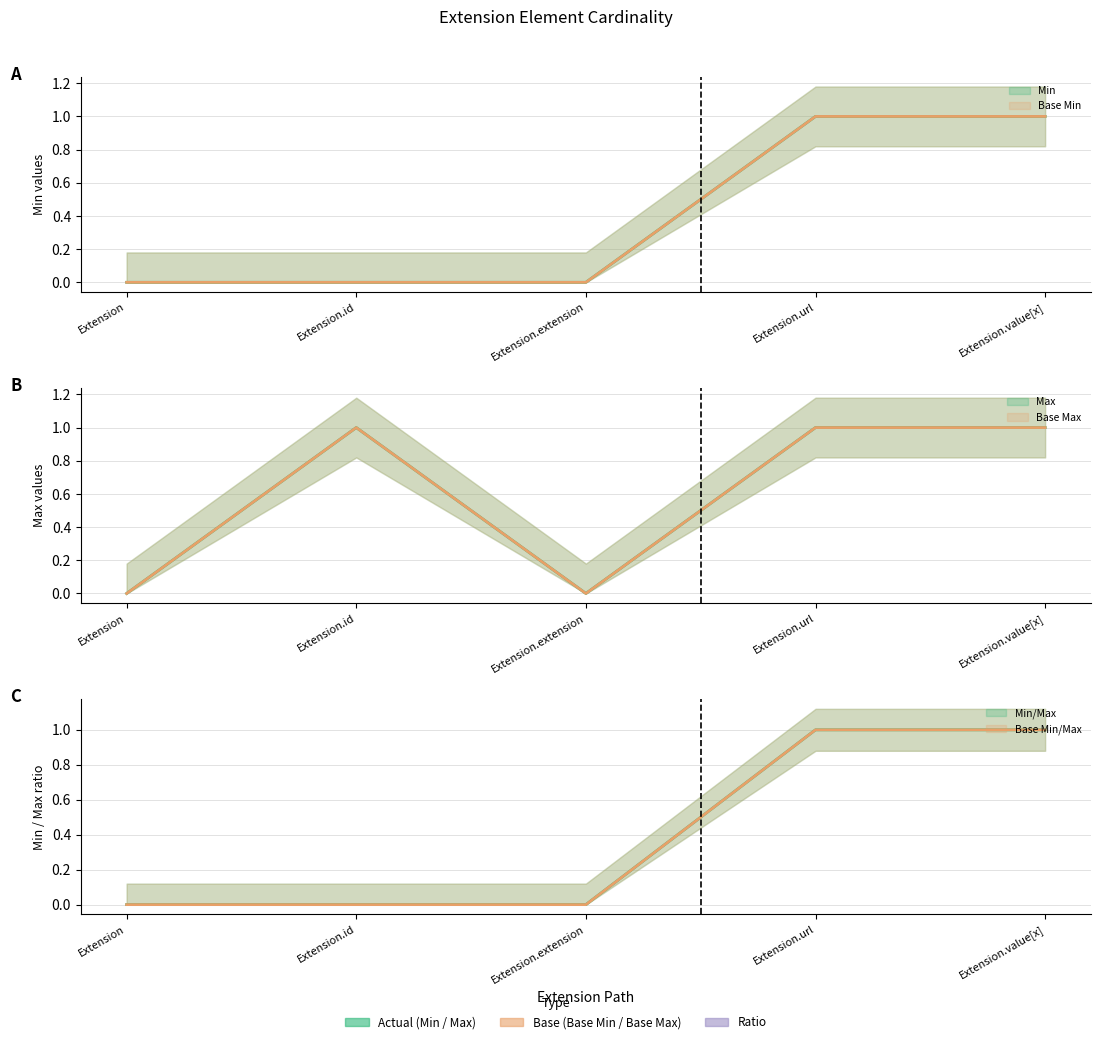

How many categories are shown in the chart?

5